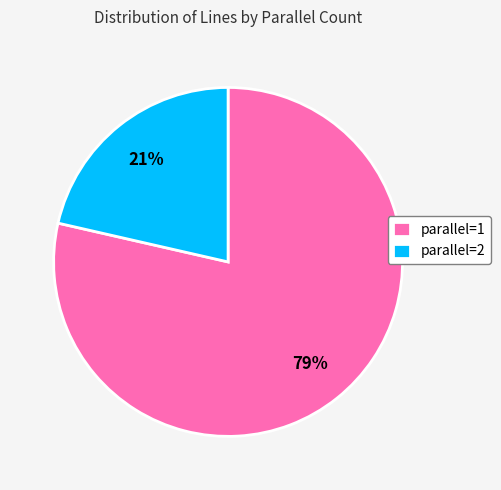

How many segments does this pie chart have?

2